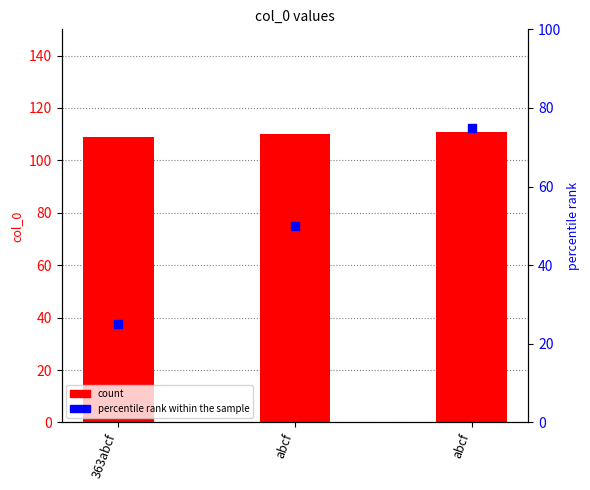

Which series has the largest total across all categories?

col_0